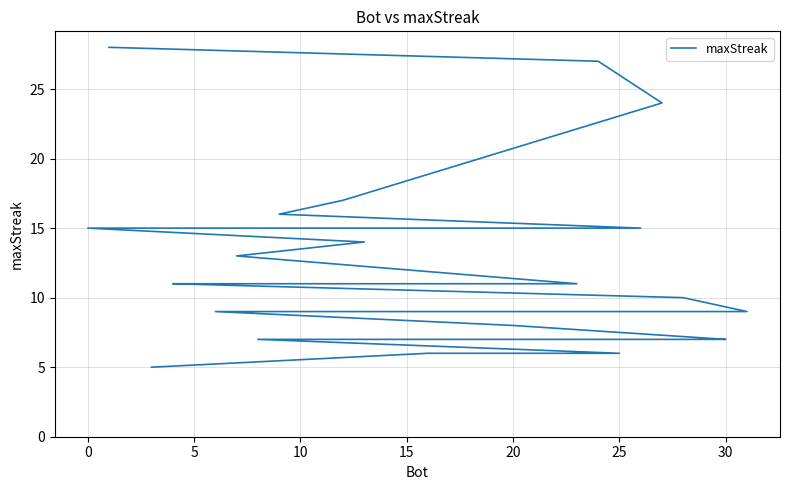

What is the minimum value shown in the chart?

5